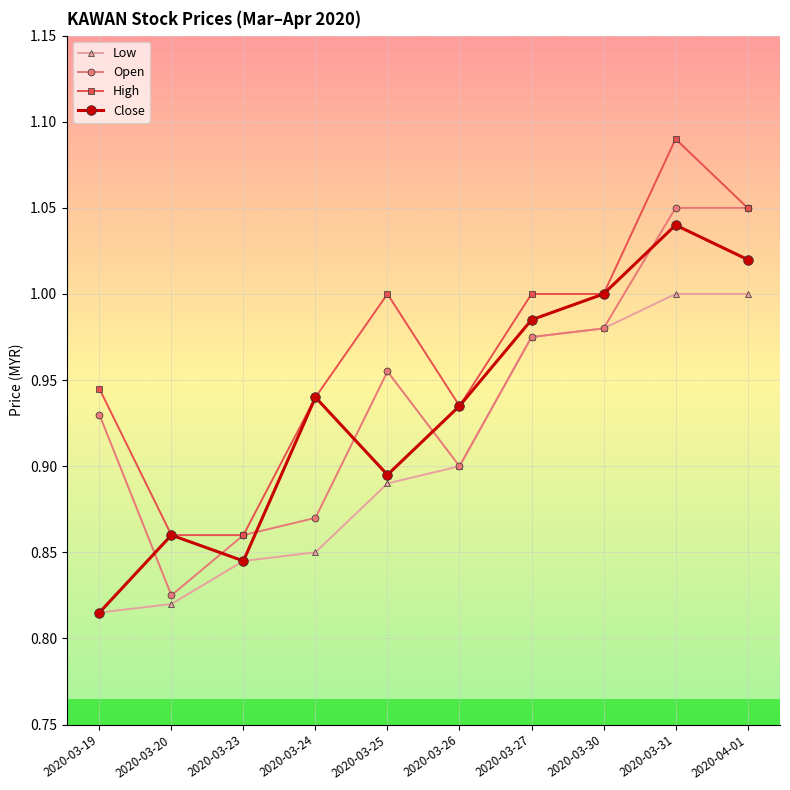

Between 2020-03-19 and 2020-03-23, which series saw the biggest shift?

High